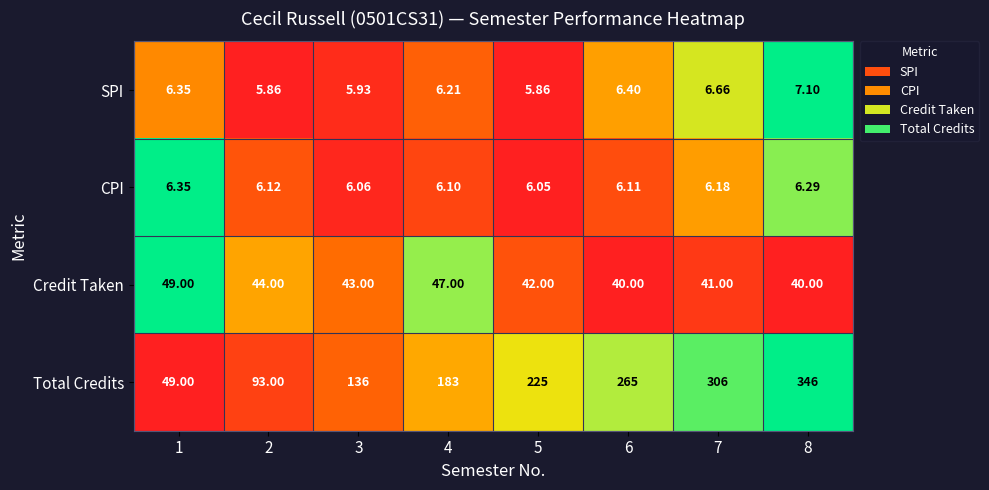

Rank the series by their maximum value, from highest to lowest.

Total Credits, Credit Taken, SPI, CPI